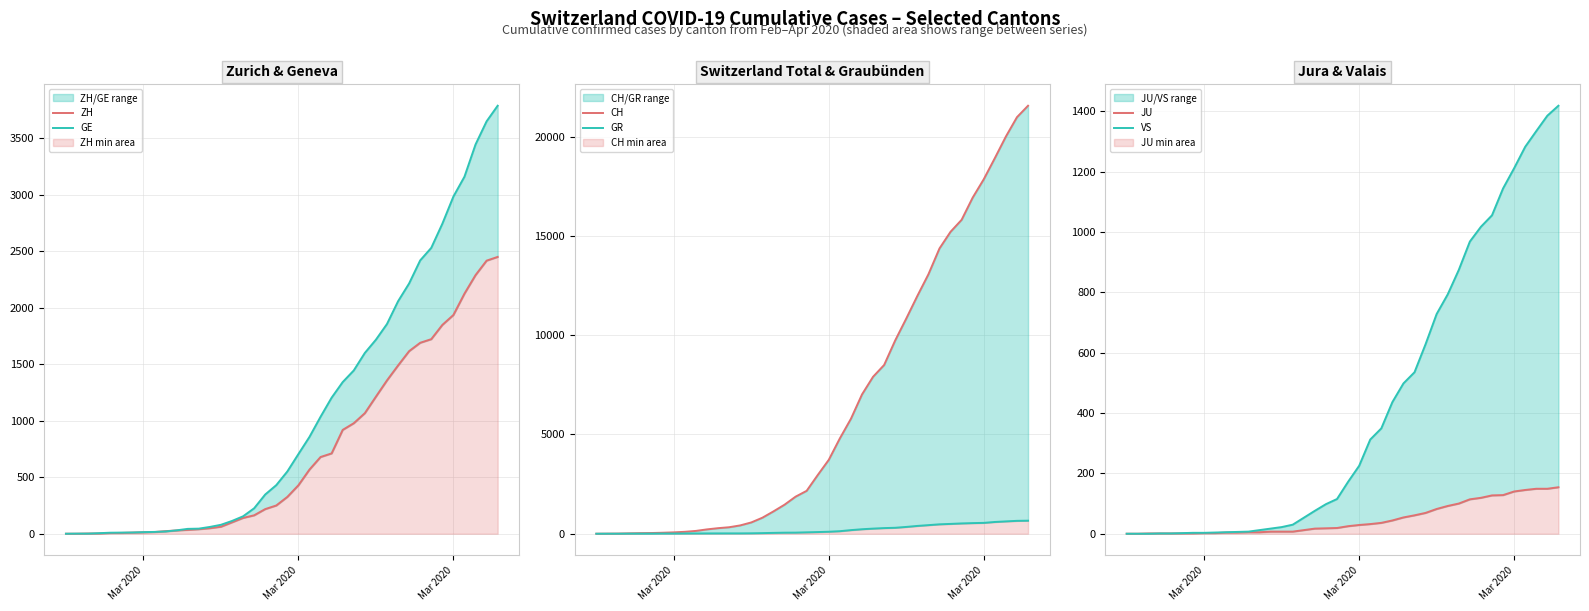

What is the difference between the maximum and second lowest values in the ZH series?

2450